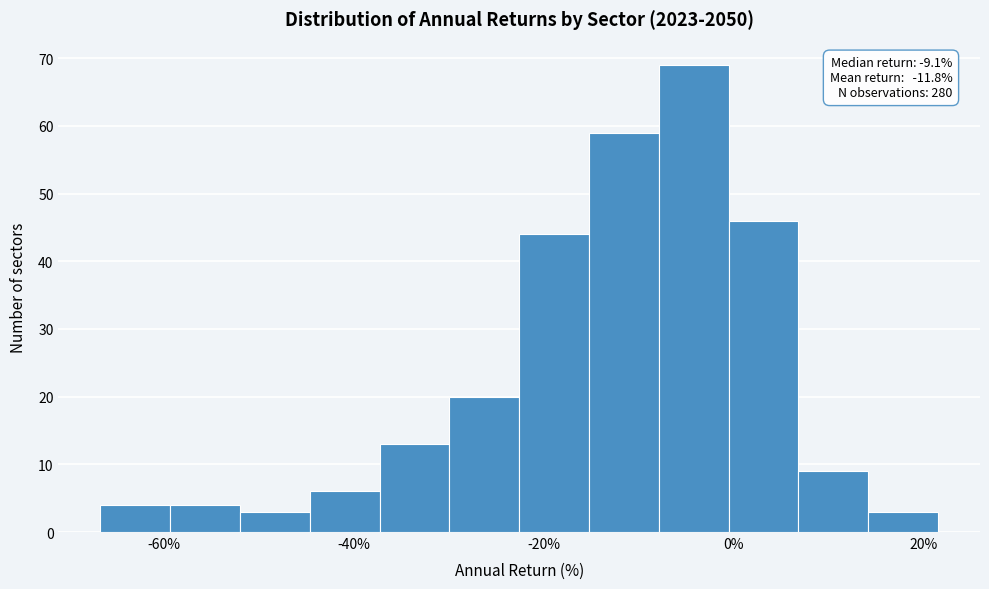

Read against the x-axis, roughly where is the centre of the tallest bar?

-4